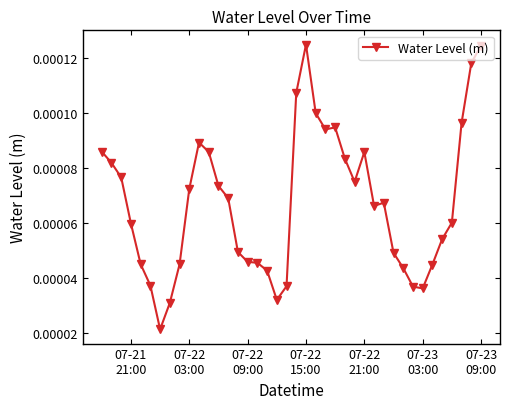

Count the values in the range 0 to 1.

40